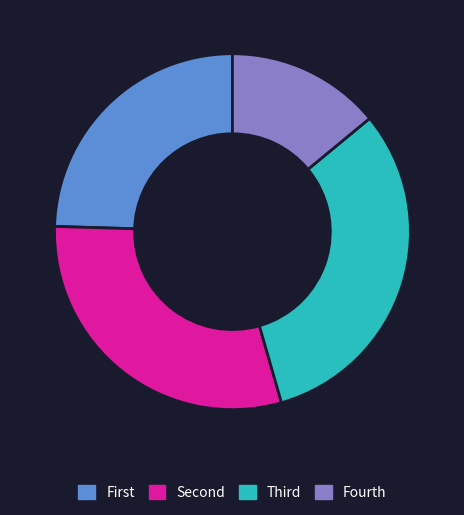

Does any single category account for the majority?

No